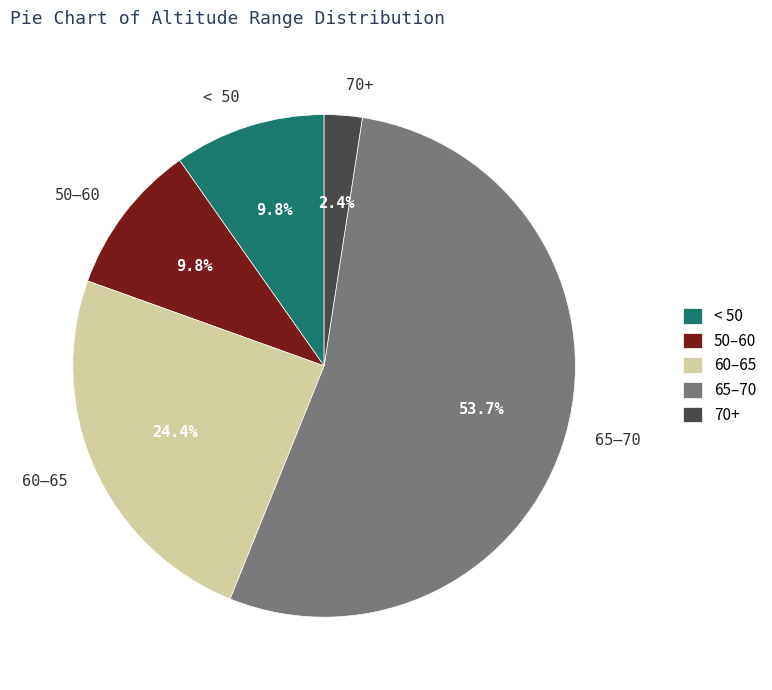

Approximately how many times larger is the value at 60–65 compared to 65–70?

0.5